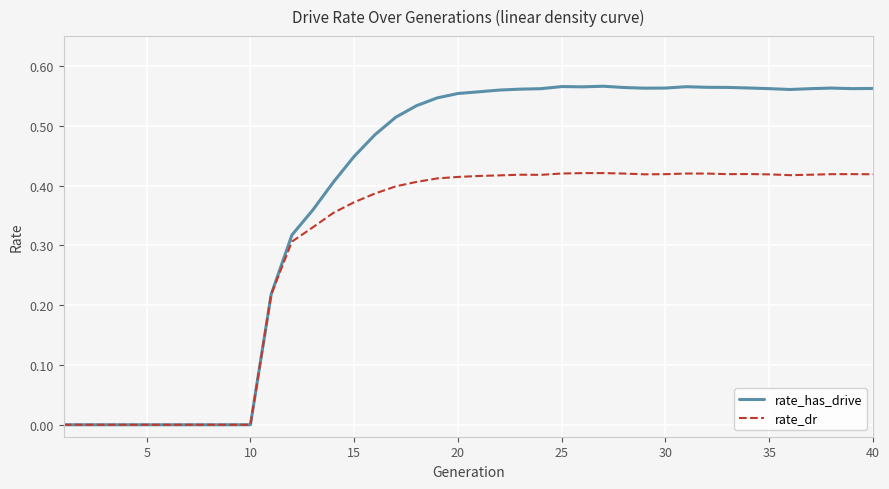

List the series in order of their peak value, lowest first.

rate_dr, rate_has_drive